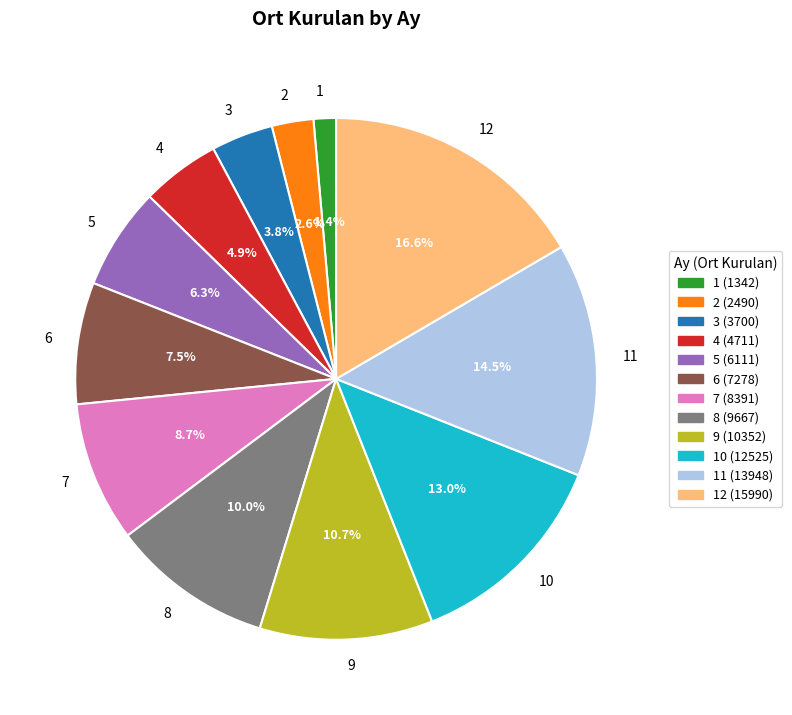

How much of the chart is everything except 3?

96.2%